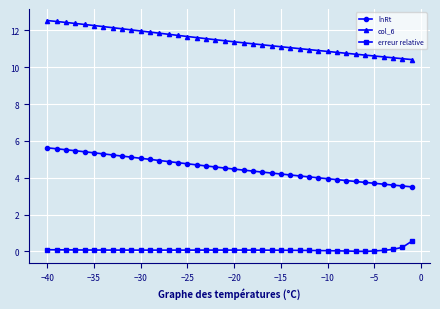

True or false: erreur relative and lnRt intersect in this chart.

False